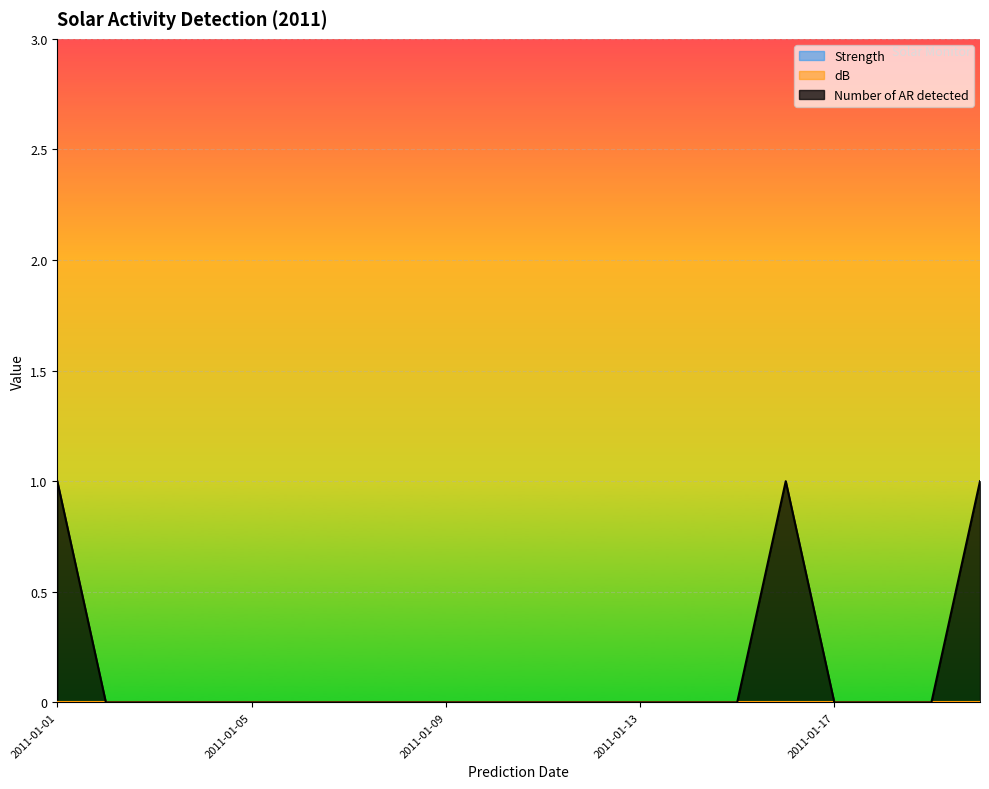

At which category is the sum across all series the highest?

2011-01-01